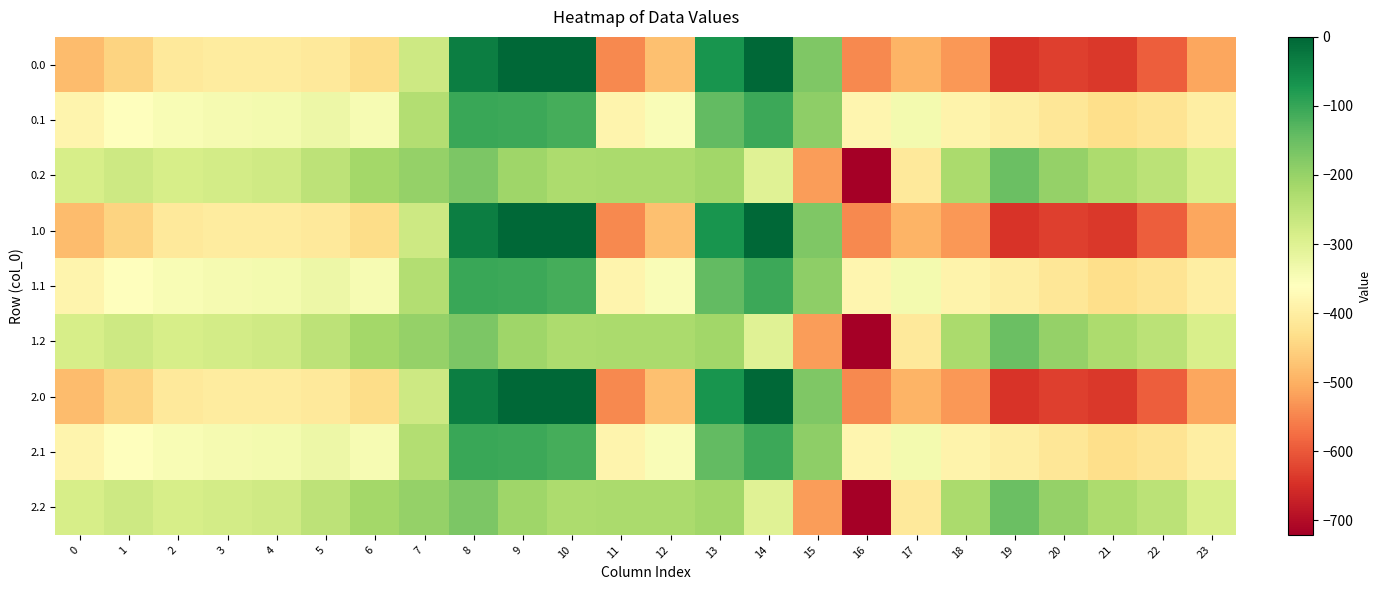

Reading left to right, list all the values displayed in this chart.

0.0: 0=-482.0	1=-449.5	2=-410.3	3=-404.4	4=-404.9	5=-410.8	6=-435.0	7=-270.7	8=-35.0	9=0.0	10=0.0	11=-544.3	12=-477.2	13=-70.2	14=-0.3	15=-172.8	16=-545.4	17=-493.8	18=-529.6	19=-644.5	20=-629.9	21=-638.4	22=-592.3	23=-511.3
0.1: 0=-384.6	1=-361.1	2=-347.9	3=-342.7	4=-339.6	5=-329.5	6=-345.2	7=-234.9	8=-102.3	9=-104.8	10=-114.0	11=-384.7	12=-350.8	13=-141.2	14=-105.5	15=-190.4	16=-380.5	17=-340.1	18=-388.5	19=-399.7	20=-414.5	21=-432.4	22=-419.9	23=-399.4
0.2: 0=-287.1	1=-272.7	2=-285.5	3=-281.0	4=-274.4	5=-248.1	6=-216.4	7=-199.0	8=-169.5	9=-209.6	10=-228.0	11=-225.2	12=-224.3	13=-212.2	14=-301.9	15=-522.2	16=-721.2	17=-409.5	18=-223.1	19=-151.1	20=-199.2	21=-226.4	22=-247.4	23=-287.5
1.0: 0=-482.0	1=-449.5	2=-410.3	3=-404.4	4=-404.9	5=-410.8	6=-435.0	7=-270.7	8=-35.0	9=0.0	10=0.0	11=-544.3	12=-477.2	13=-70.2	14=-0.3	15=-172.8	16=-545.4	17=-493.8	18=-529.6	19=-644.5	20=-629.9	21=-638.4	22=-592.3	23=-511.3
1.1: 0=-384.6	1=-361.1	2=-347.9	3=-342.7	4=-339.6	5=-329.5	6=-345.2	7=-234.9	8=-102.3	9=-104.8	10=-114.0	11=-384.7	12=-350.8	13=-141.2	14=-105.5	15=-190.4	16=-380.5	17=-340.1	18=-388.5	19=-399.7	20=-414.5	21=-432.4	22=-419.9	23=-399.4
1.2: 0=-287.1	1=-272.7	2=-285.5	3=-281.0	4=-274.4	5=-248.1	6=-216.4	7=-199.0	8=-169.5	9=-209.6	10=-228.0	11=-225.2	12=-224.3	13=-212.2	14=-301.9	15=-522.2	16=-721.2	17=-409.5	18=-223.1	19=-151.1	20=-199.2	21=-226.4	22=-247.4	23=-287.5
2.0: 0=-482.0	1=-449.5	2=-410.3	3=-404.4	4=-404.9	5=-410.8	6=-435.0	7=-270.7	8=-35.0	9=0.0	10=0.0	11=-544.3	12=-477.2	13=-70.2	14=-0.3	15=-172.8	16=-545.4	17=-493.8	18=-529.6	19=-644.5	20=-629.9	21=-638.4	22=-592.3	23=-511.3
2.1: 0=-384.6	1=-361.1	2=-347.9	3=-342.7	4=-339.6	5=-329.5	6=-345.2	7=-234.9	8=-102.3	9=-104.8	10=-114.0	11=-384.7	12=-350.8	13=-141.2	14=-105.5	15=-190.4	16=-380.5	17=-340.1	18=-388.5	19=-399.7	20=-414.5	21=-432.4	22=-419.9	23=-399.4
2.2: 0=-287.1	1=-272.7	2=-285.5	3=-281.0	4=-274.4	5=-248.1	6=-216.4	7=-199.0	8=-169.5	9=-209.6	10=-228.0	11=-225.2	12=-224.3	13=-212.2	14=-301.9	15=-522.2	16=-721.2	17=-409.5	18=-223.1	19=-151.1	20=-199.2	21=-226.4	22=-247.4	23=-287.5